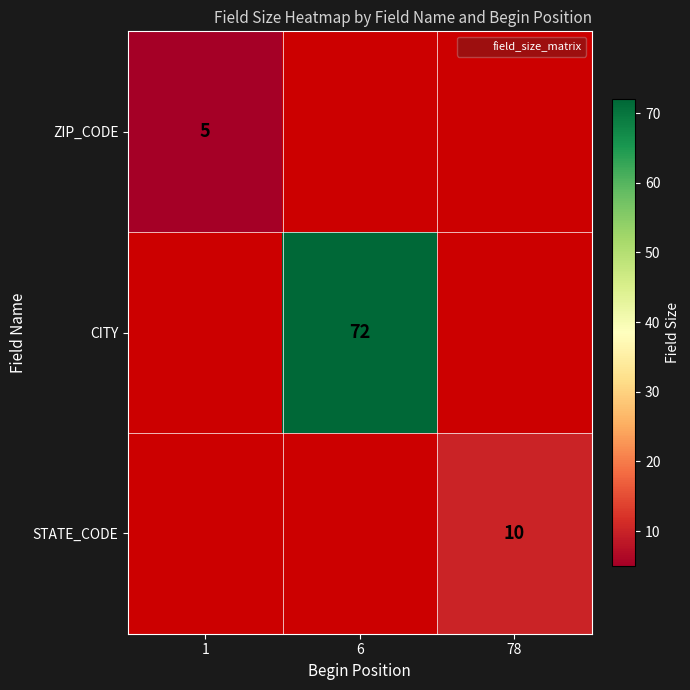

At 6, list the series in order from largest to smallest.

ZIP_CODE, CITY, STATE_CODE